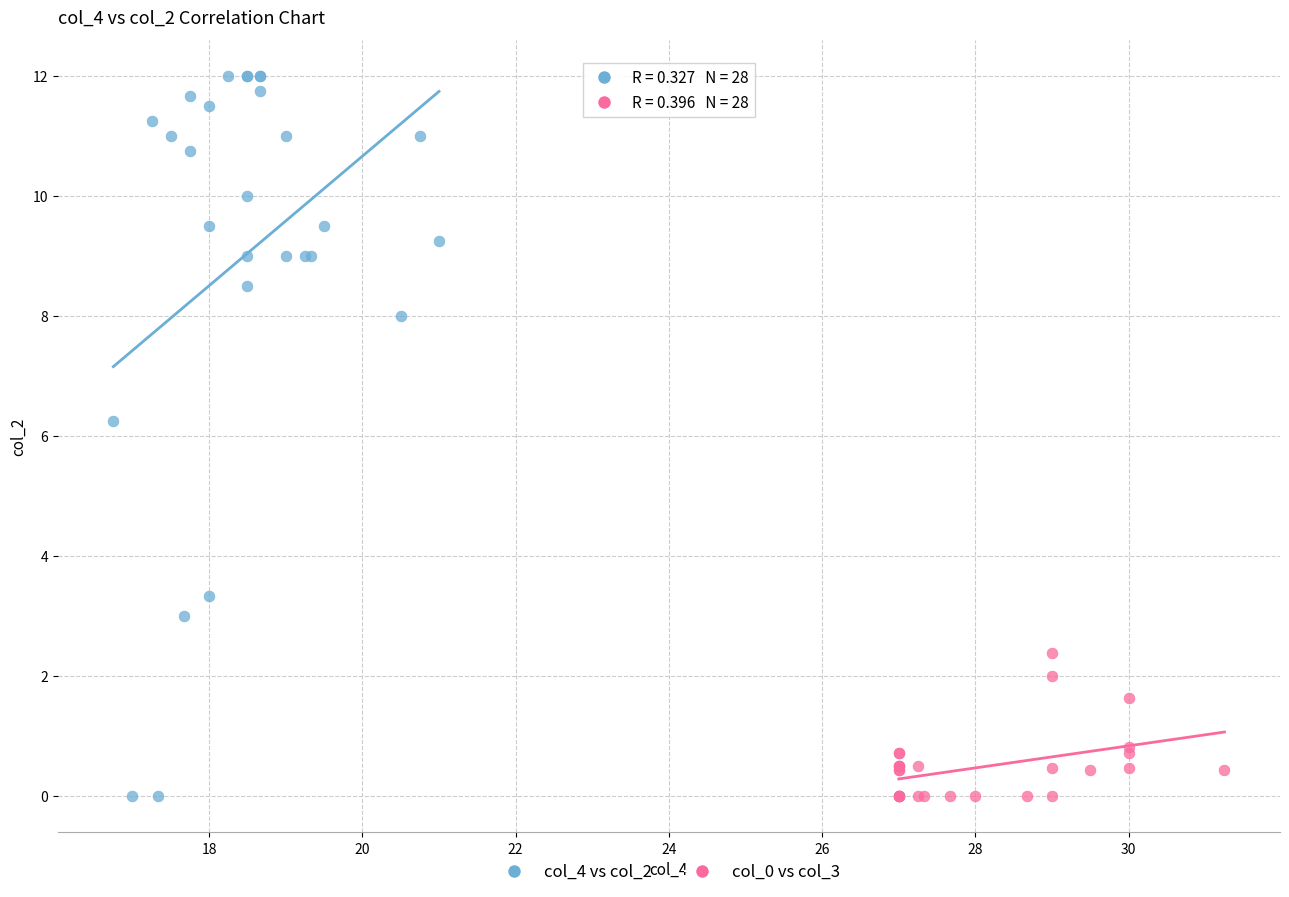

Which series has the widest spread of Y values?

col_4 vs col_2